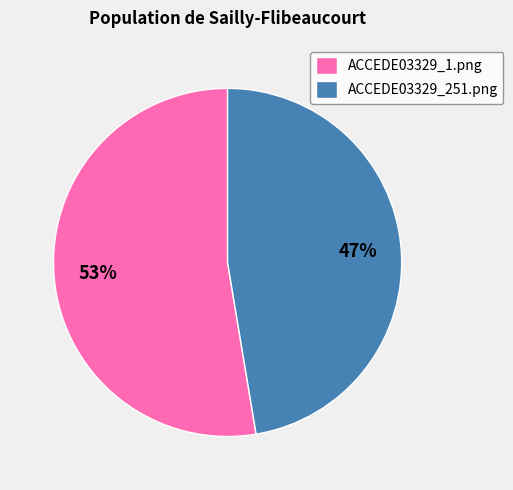

To the nearest percent, what portion does ACCEDE03329_1.png represent?

53%